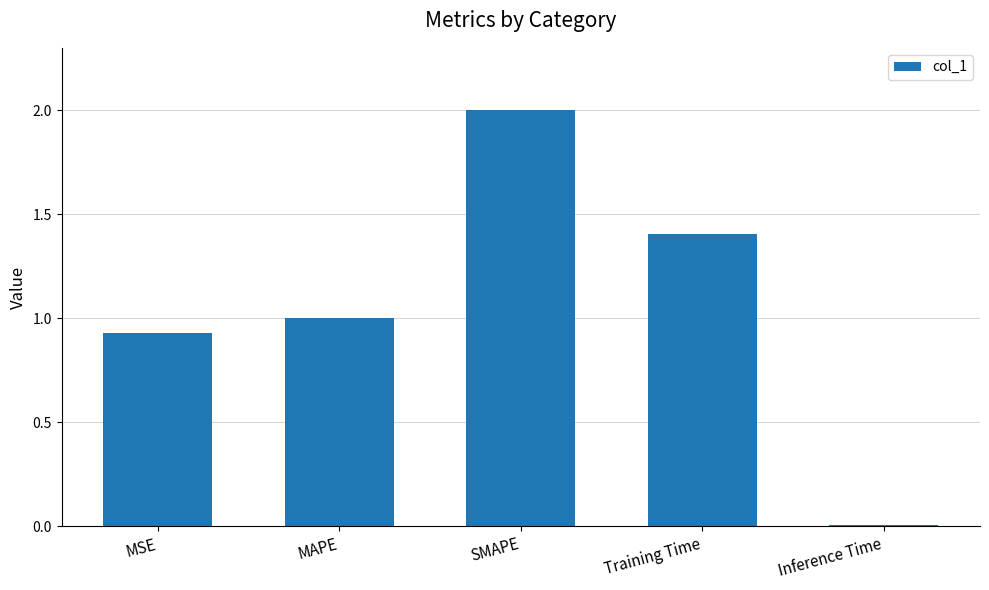

What is the value of the 2nd bar from the left?

1.0